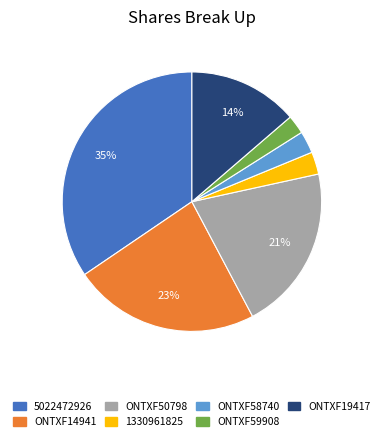

To the nearest percent, what portion does 5022472926 represent?

35%